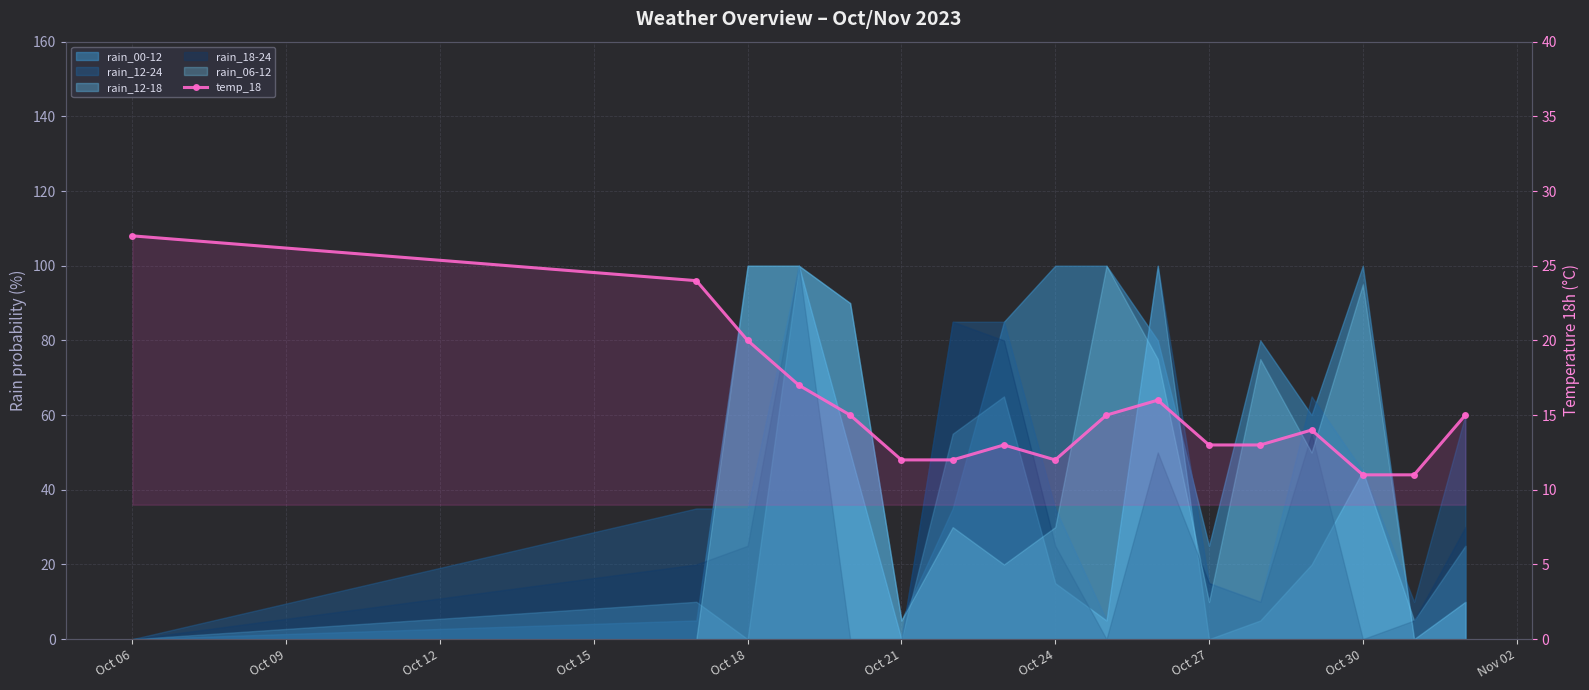

What is the ratio of the value at Nov 02 to the value at Oct 06?

0.6